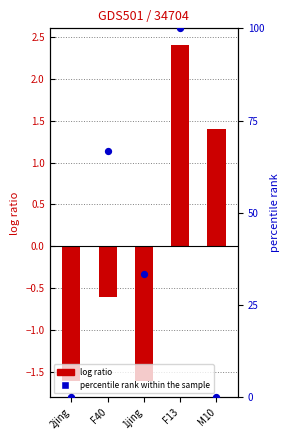

Which series has the widest spread of Y values?

percentile rank within the sample